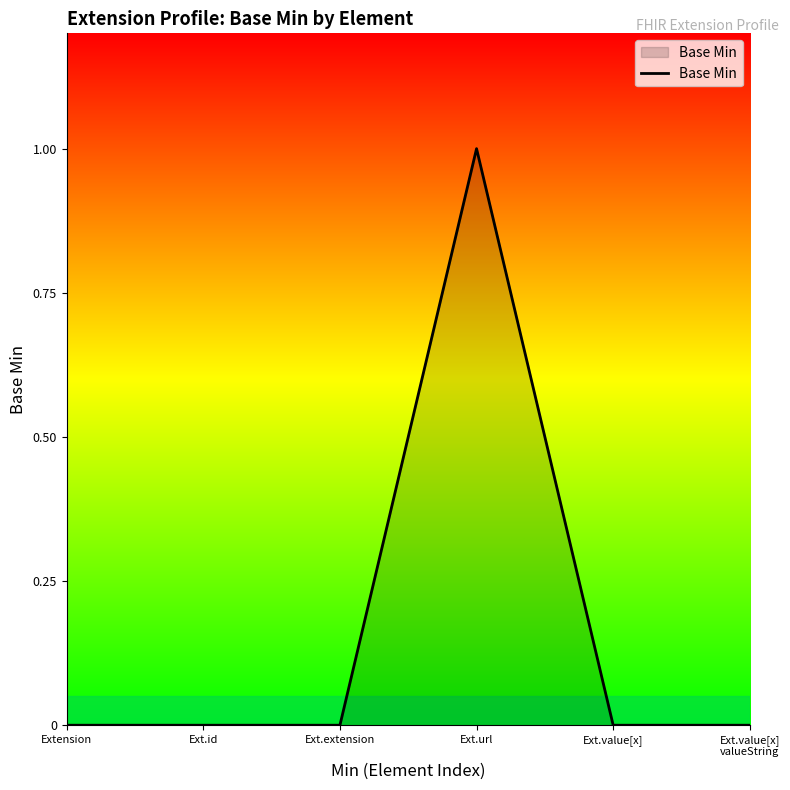

The value at Ext.extension is 1. True or false?

False